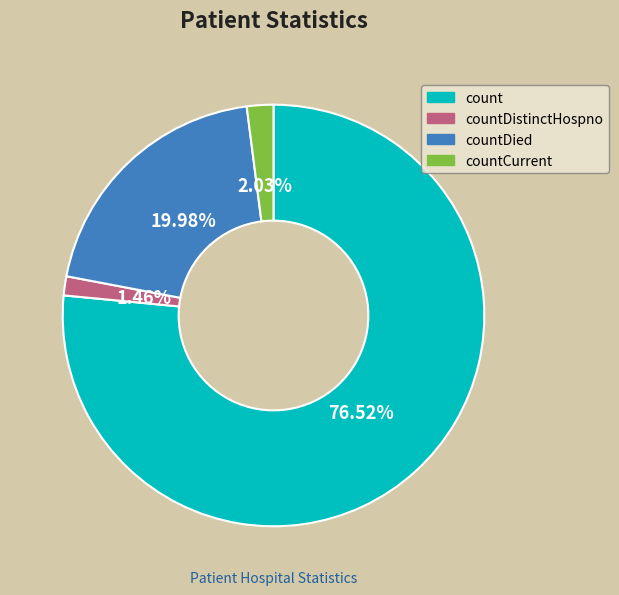

Is there a majority slice in this chart?

Yes